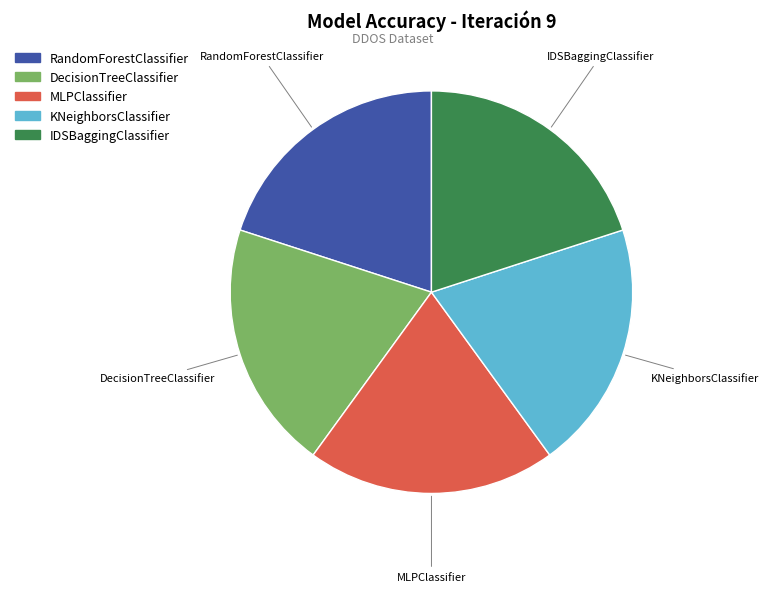

The RandomForestClassifier slice represents 9% of the pie. True or false?

False